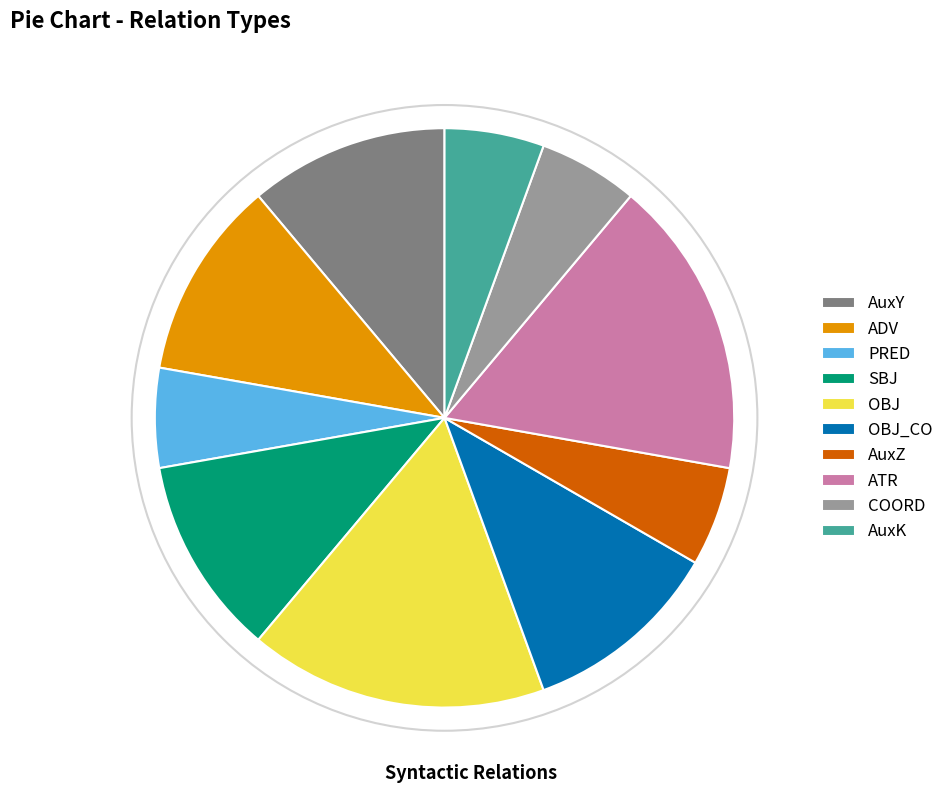

Is there any slice that represents more than half of the pie?

No